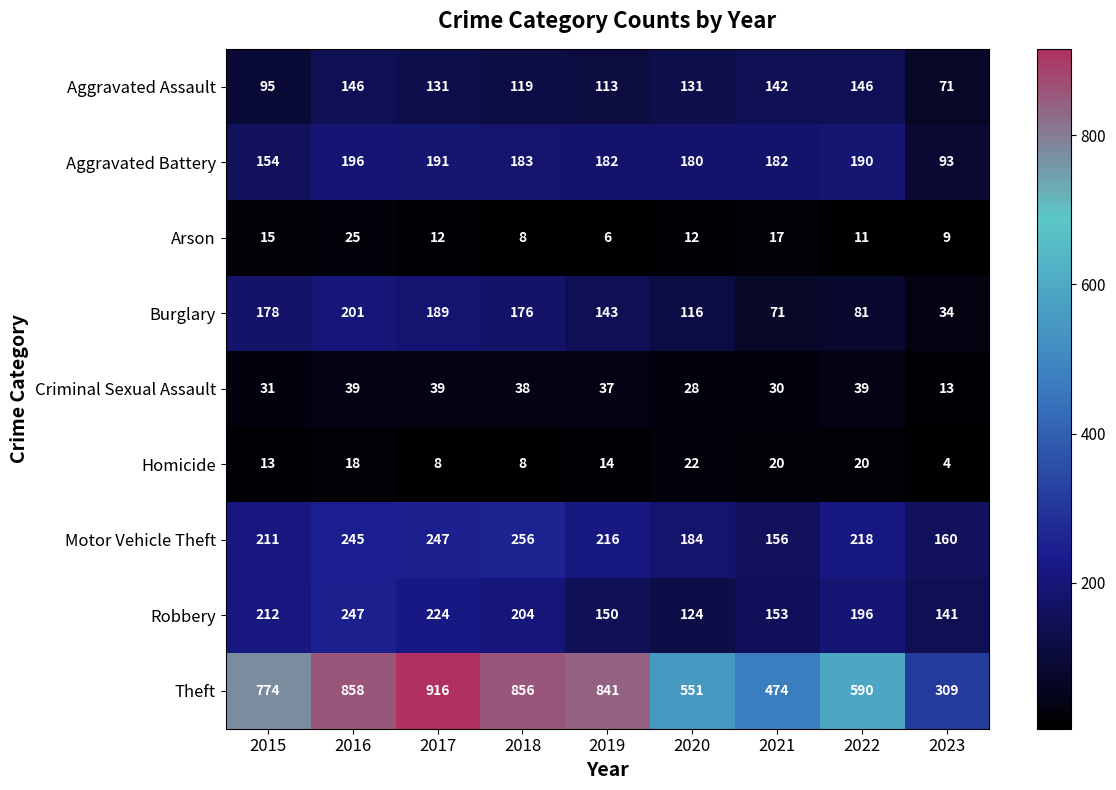

What is the difference between the second highest and second lowest values in the Robbery series?

83